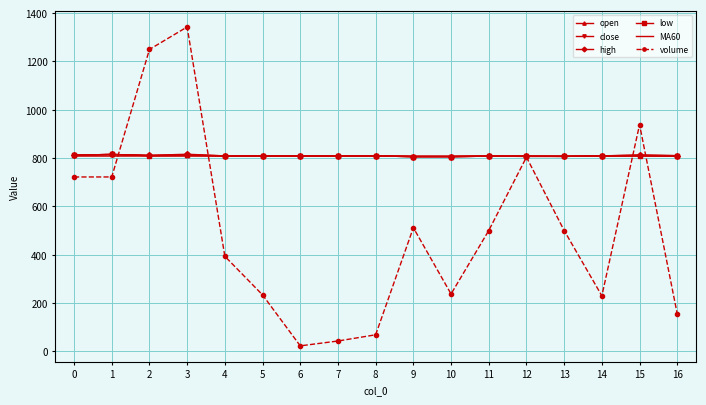

Where is the first local minimum for low?

2